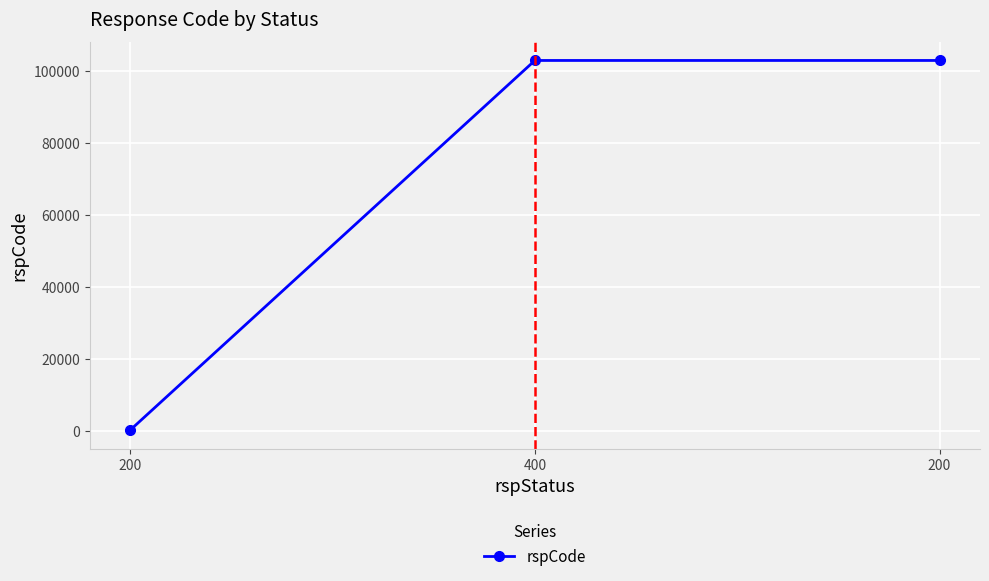

What is the change in value from 200 to 400?

+102800